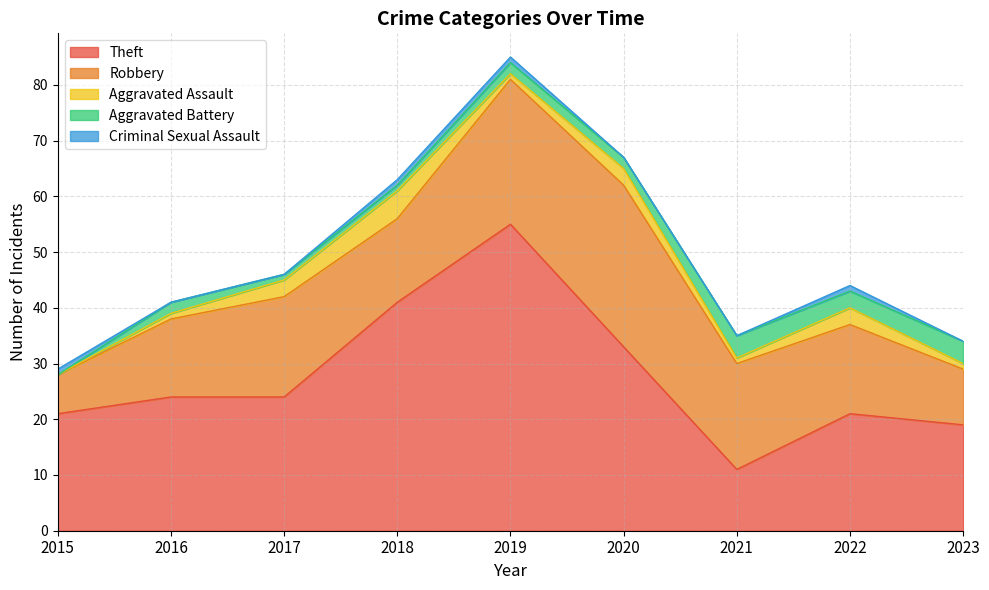

After their last crossing, which series has the higher values: Criminal Sexual Assault or Aggravated Assault?

Aggravated Assault